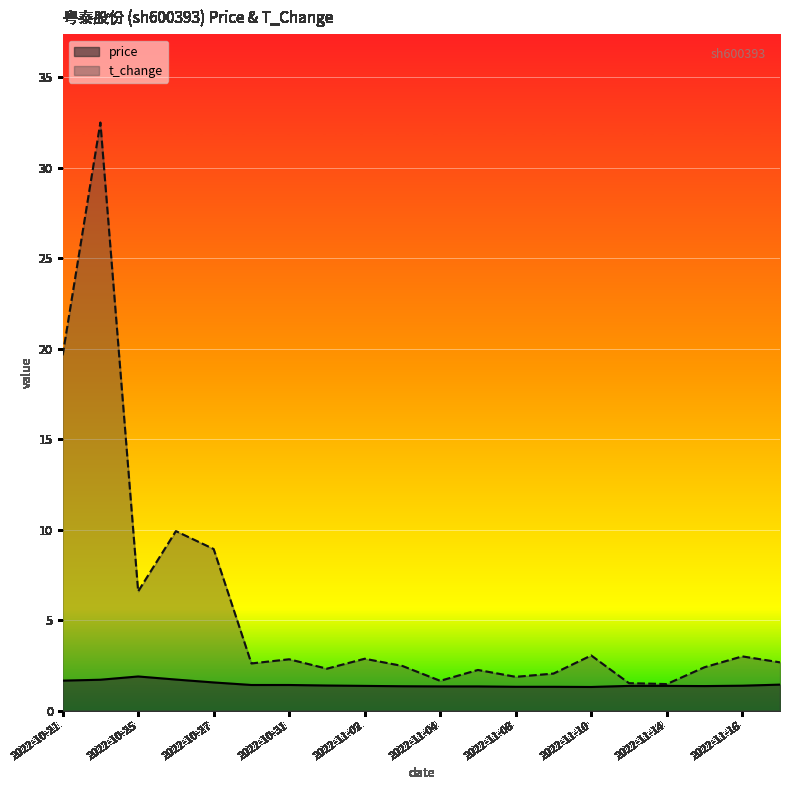

At which label does price reach its minimum?

2022-11-10